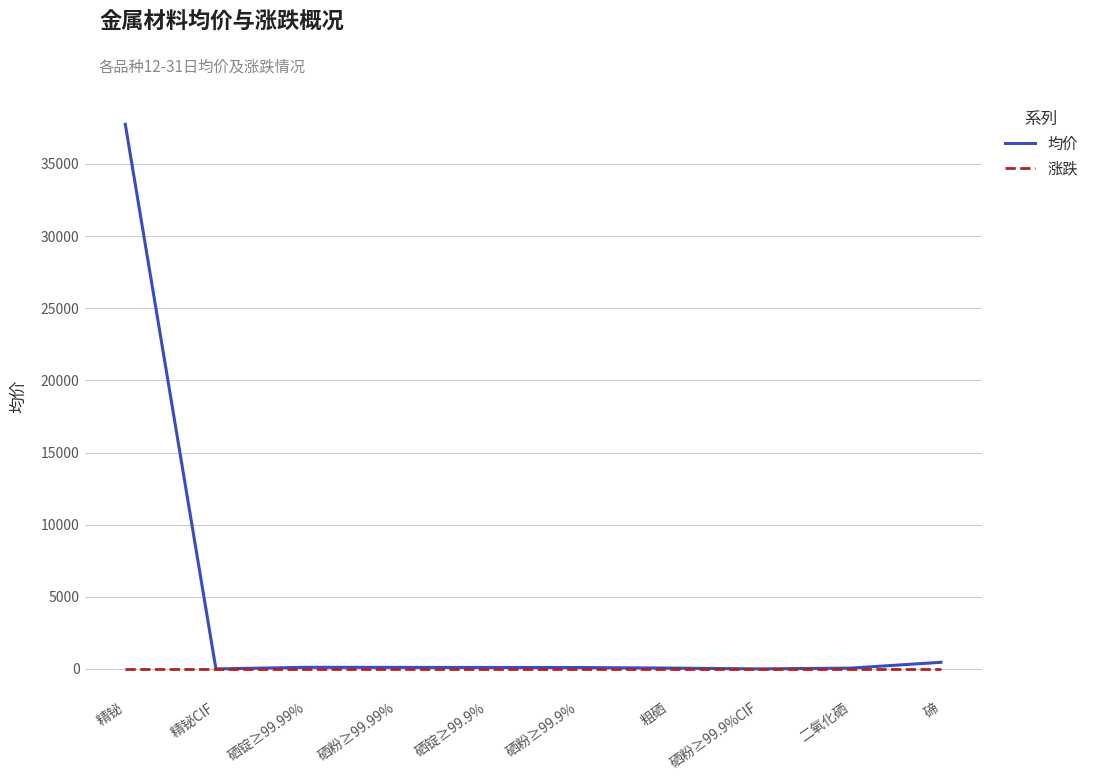

What is the difference between the 均价 values at 精铋CIF and 粗硒?

57.9